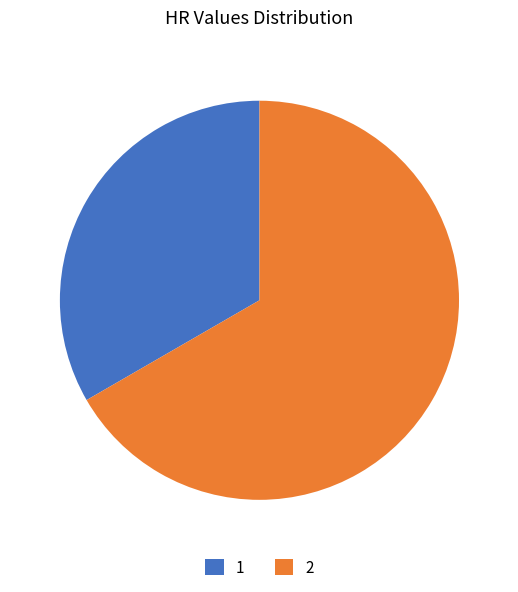

Which slice is the largest?

2